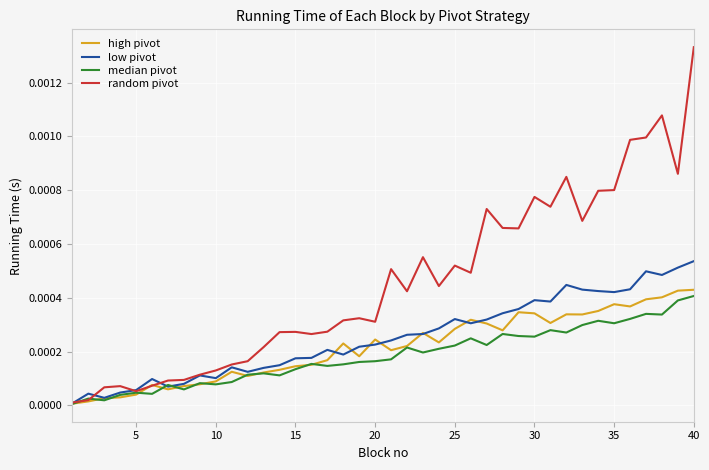

Which series has the largest range (max minus min)?

random pivot